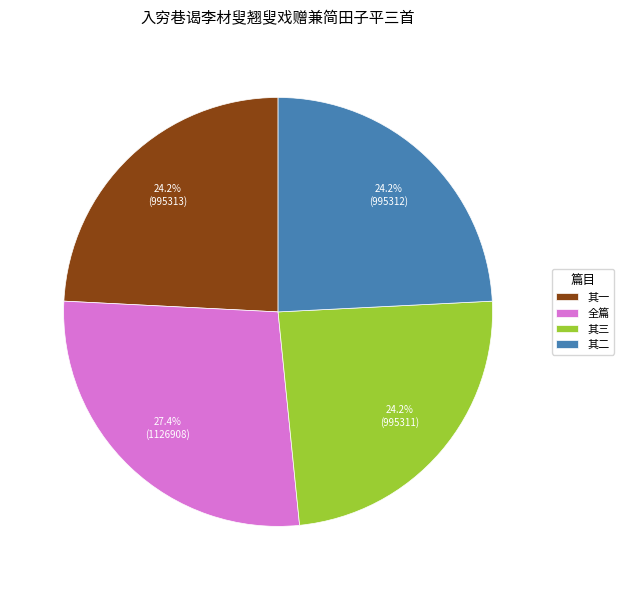

Which slice is the largest?

全篇